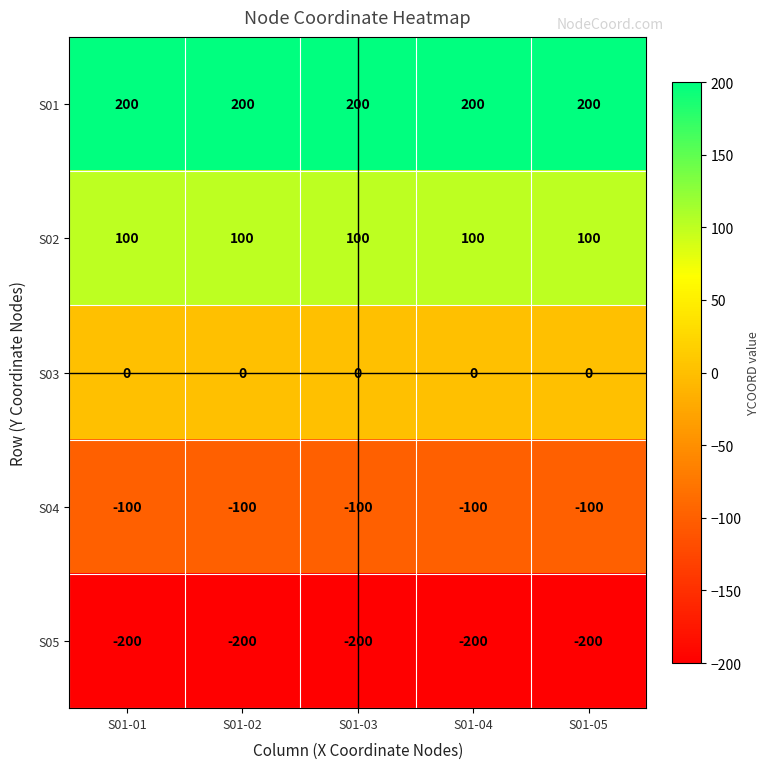

True or false: S05 has a value of -200 at S01-02.

True